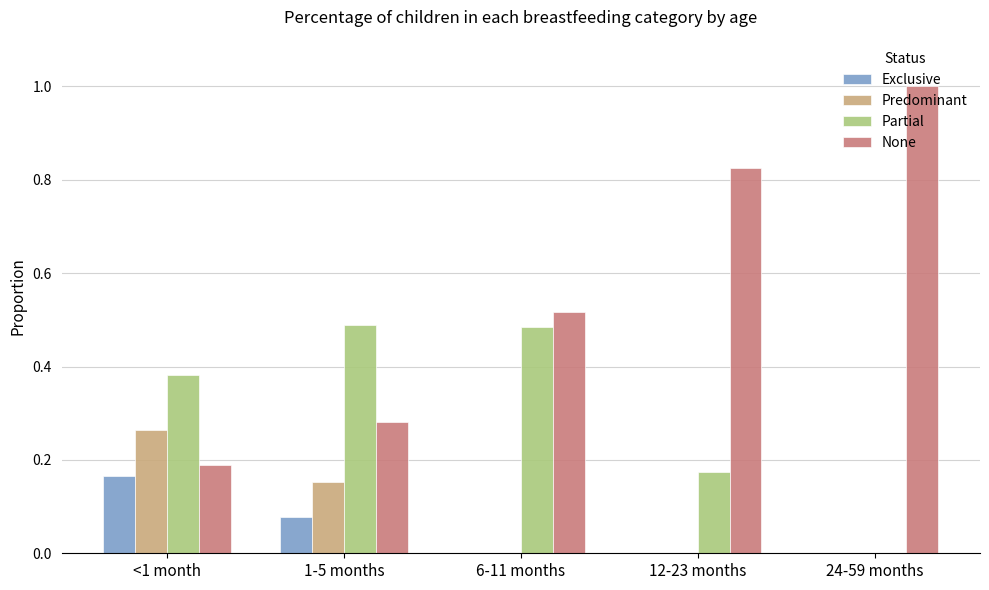

Between 1-5 months and 24-59 months, which series saw the biggest shift?

None